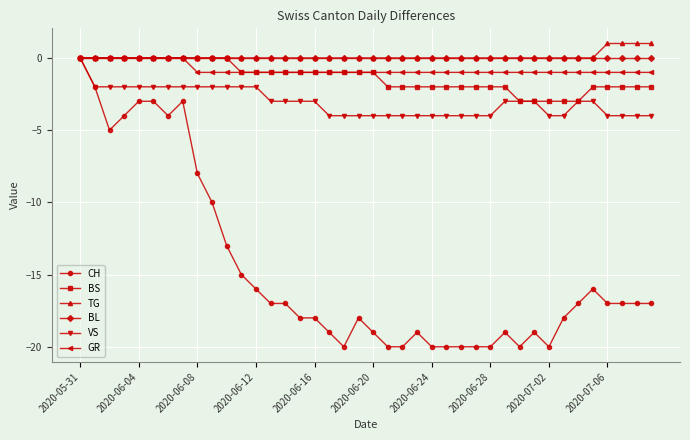

What is the value of the GR point at the 39th from the left?

-1